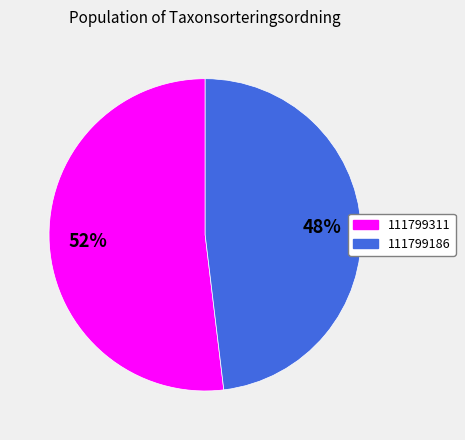

Does 111799186 account for over 50% of the chart?

No